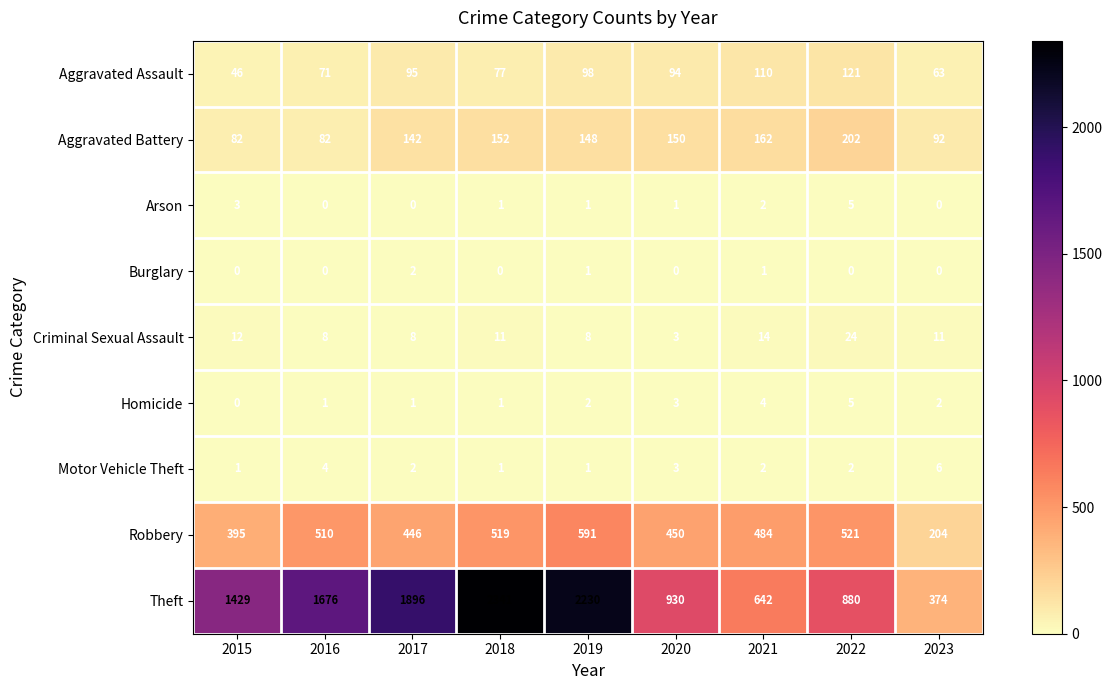

Between 2017 and 2021, which series saw the biggest shift?

Theft